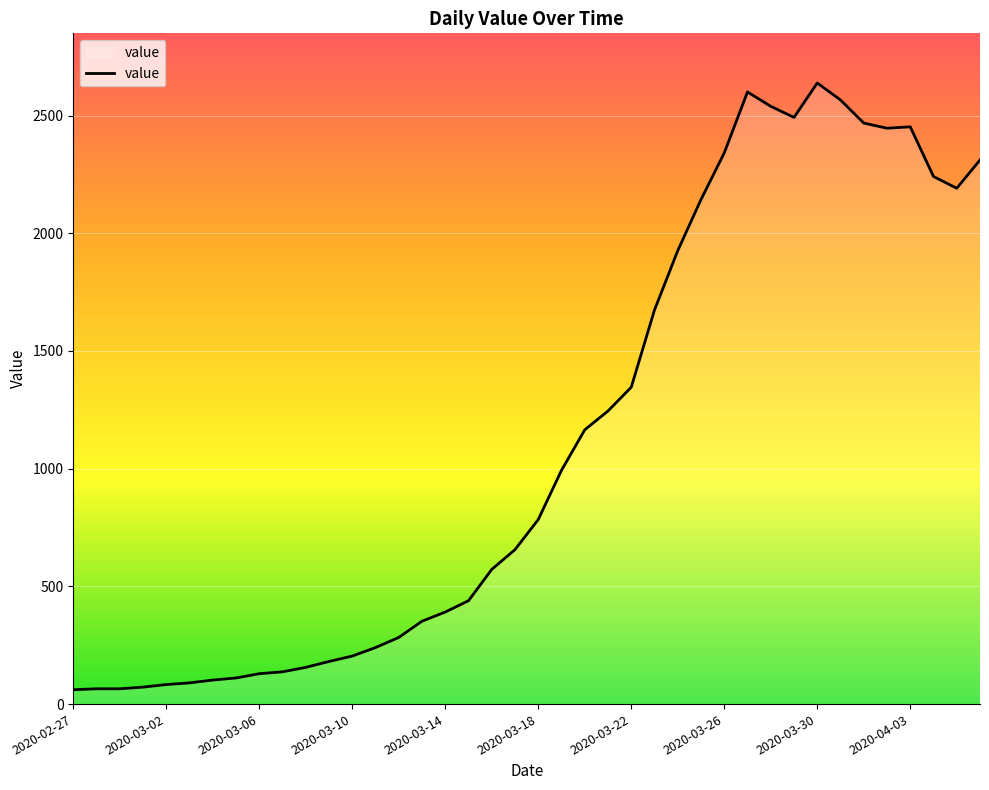

What is the maximum value shown in the chart?

2638